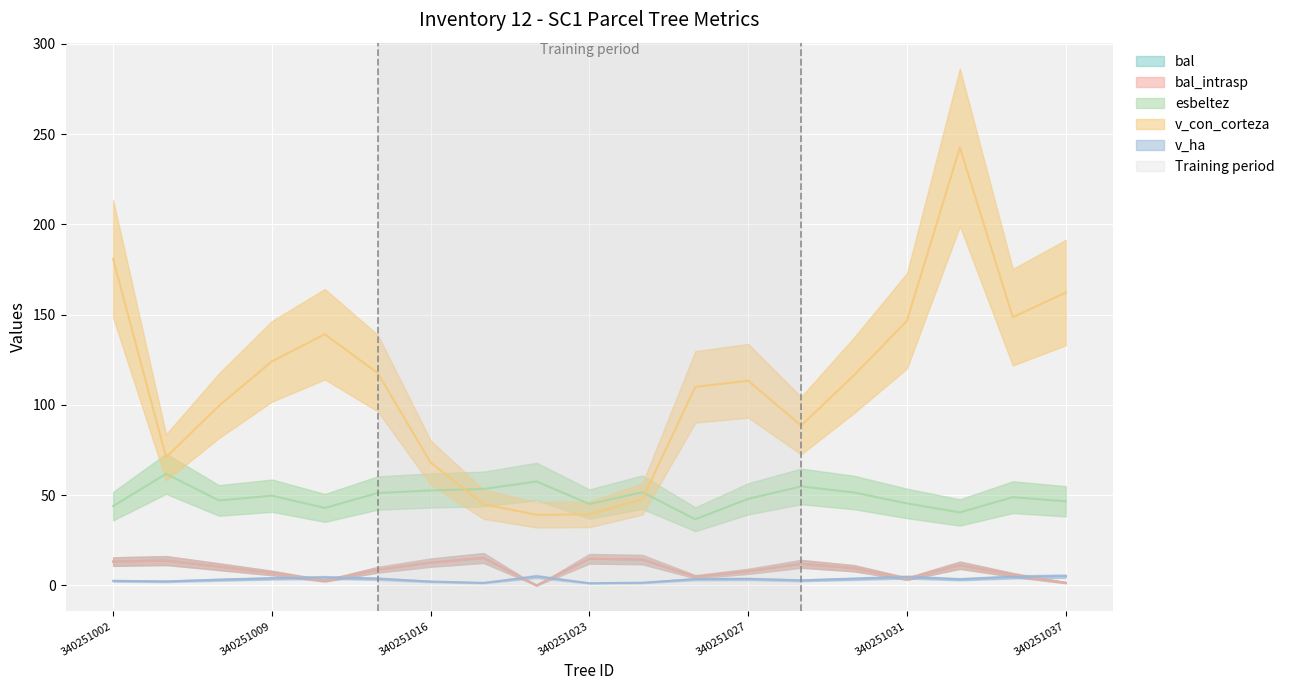

What is the value of the esbeltez point at the 13th from the left?

48.0